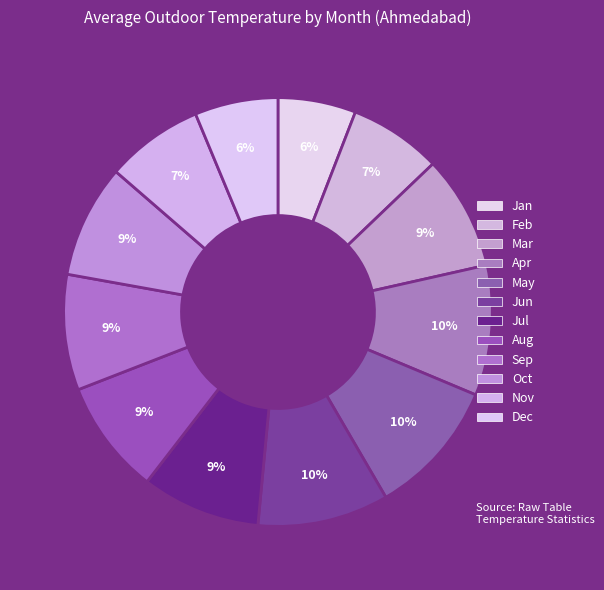

How many slices are in this pie chart?

12